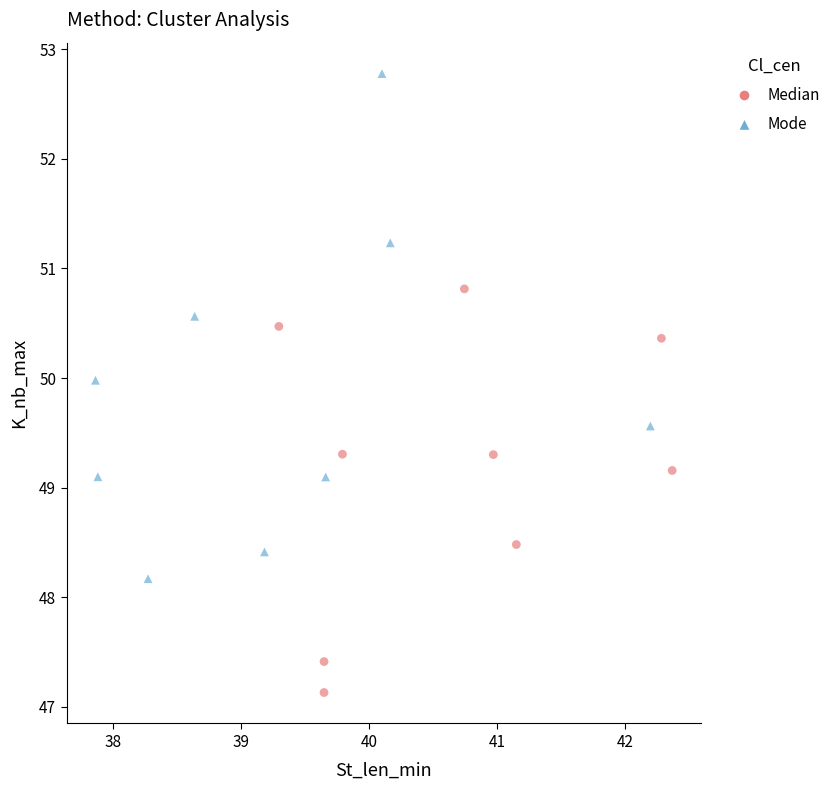

Which series has the largest Y range (max minus min)?

Mode